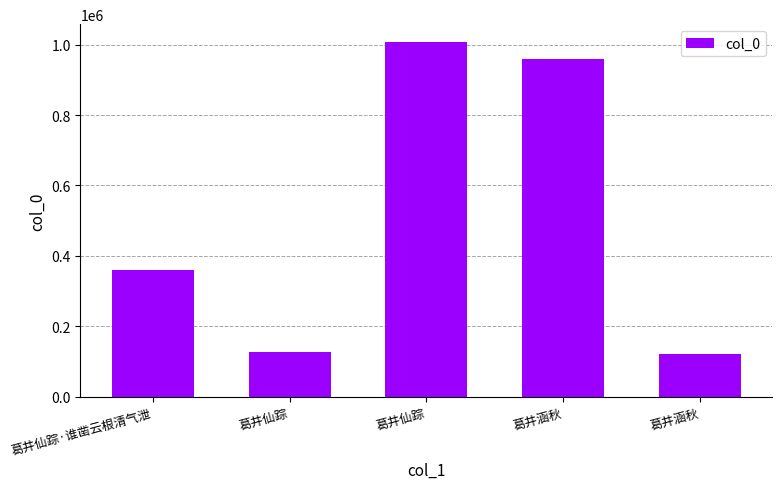

What value does the data have at 葛井仙踪, to the nearest 10?

128530